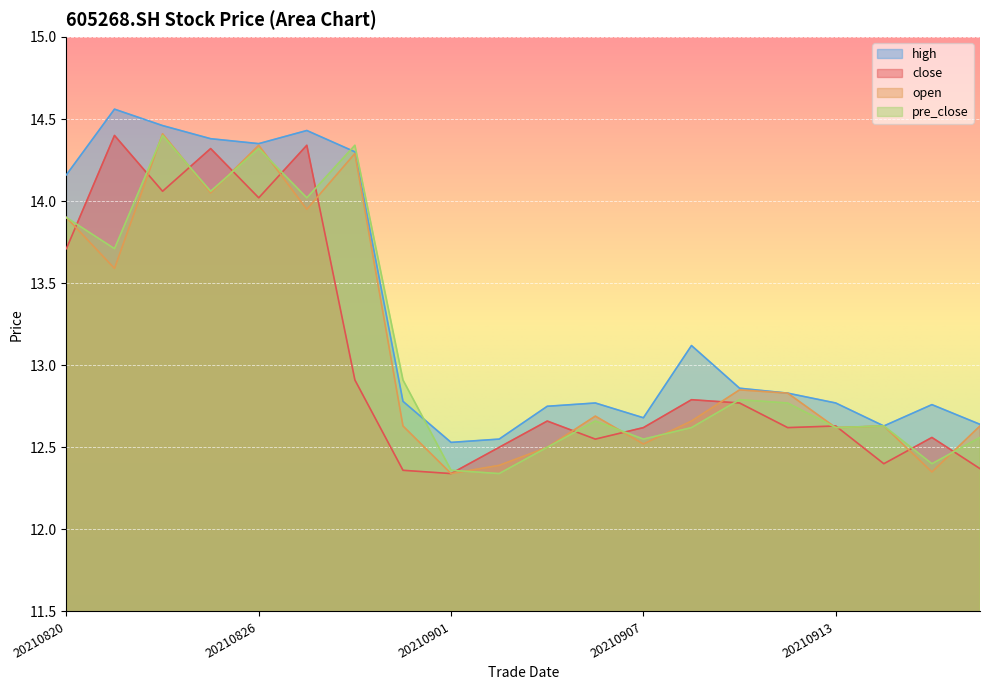

What are all the series names shown in the legend?

high, close, open, pre_close